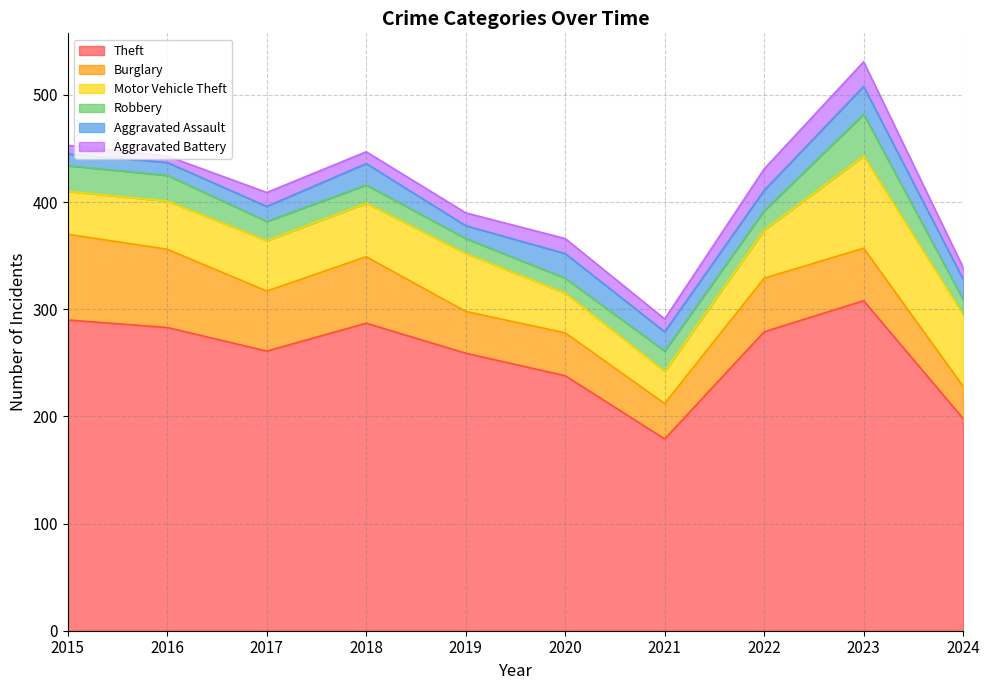

What is the total value across all series at 2015?

453